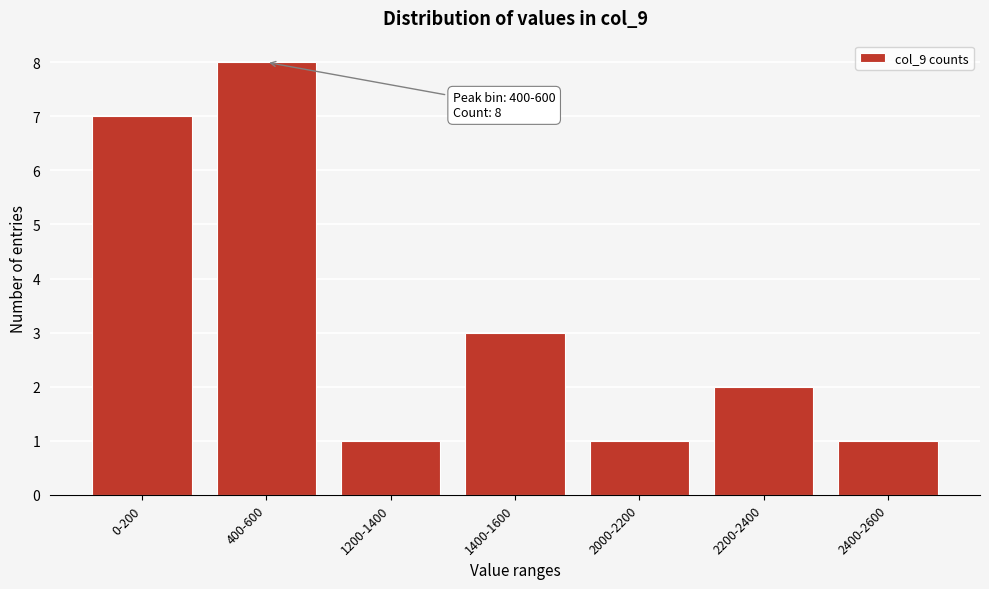

Reading left to right, what are all the values shown in this chart?

0-200=7	400-600=8	1200-1400=1	1400-1600=3	2000-2200=1	2200-2400=2	2400-2600=1